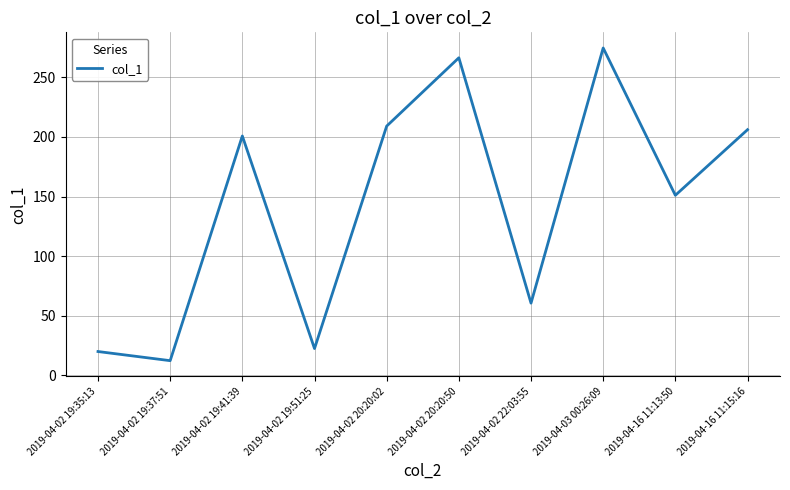

True or false: the data shows 60.6 at 2019-04-02 22:03:55.

True